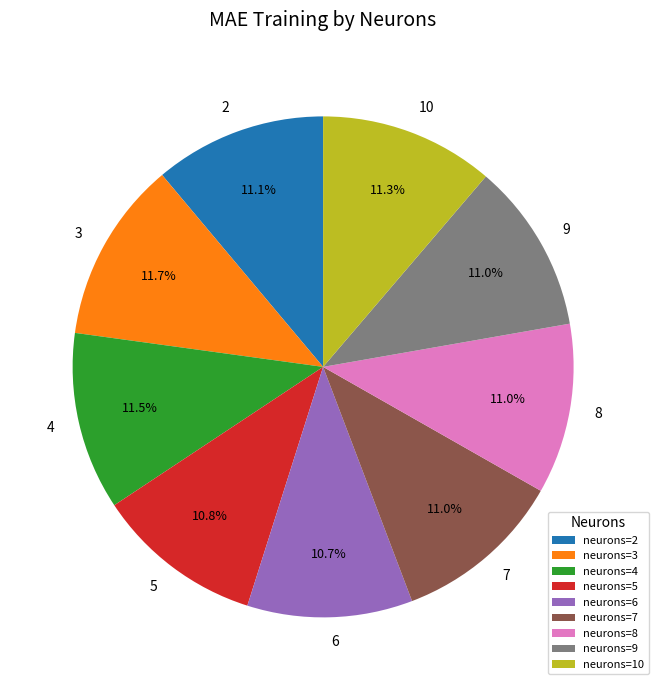

What portion of the pie excludes 5?

89.2%